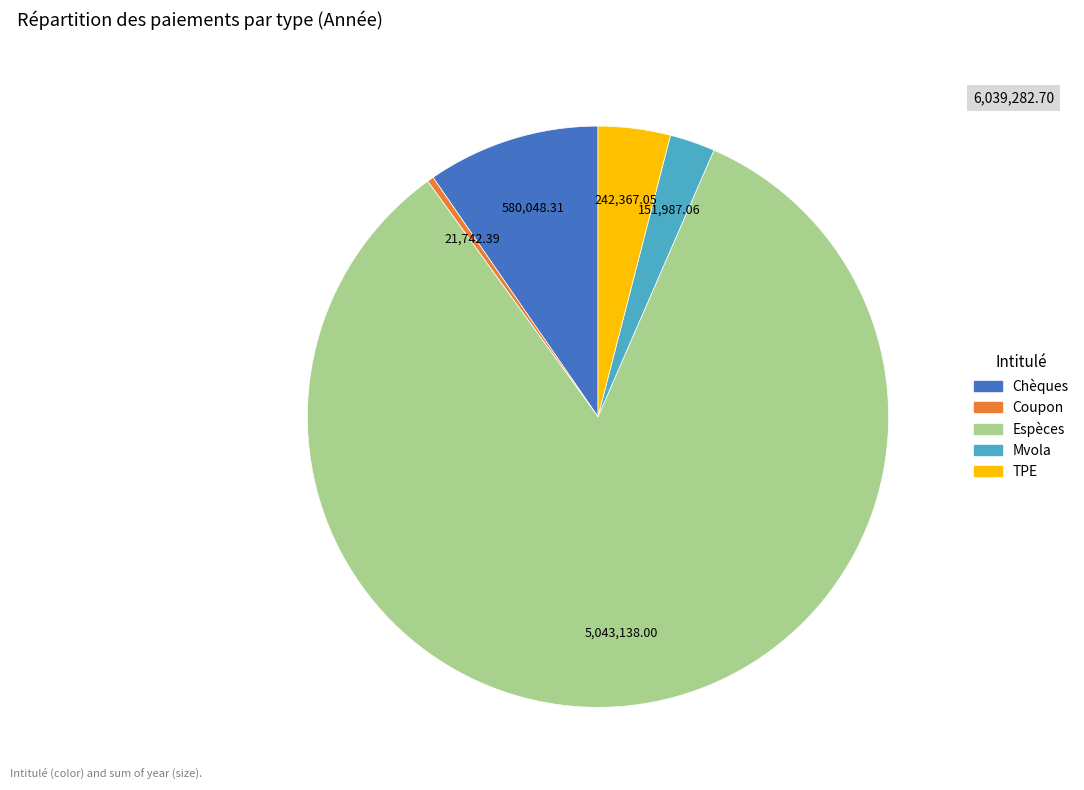

Which slice is the largest?

Espèces